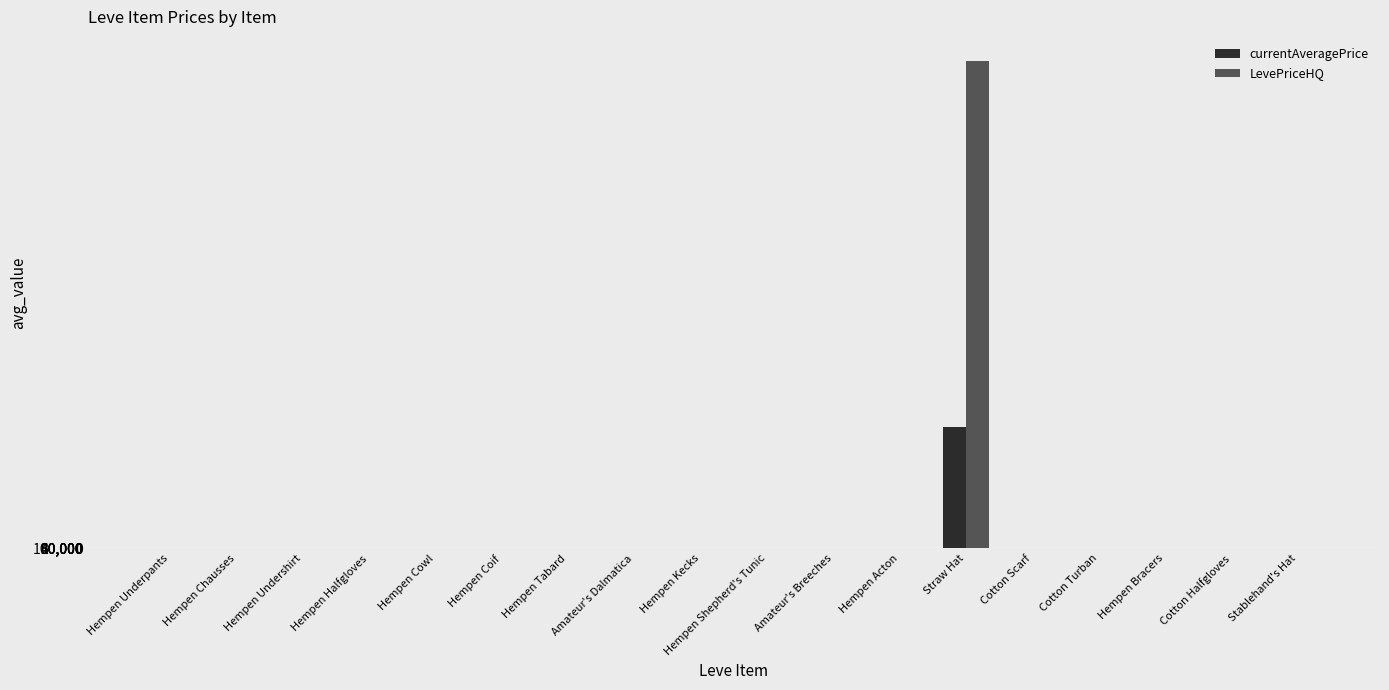

The LevePriceHQ series shows 0.0 at Hempen Acton. True or false?

True